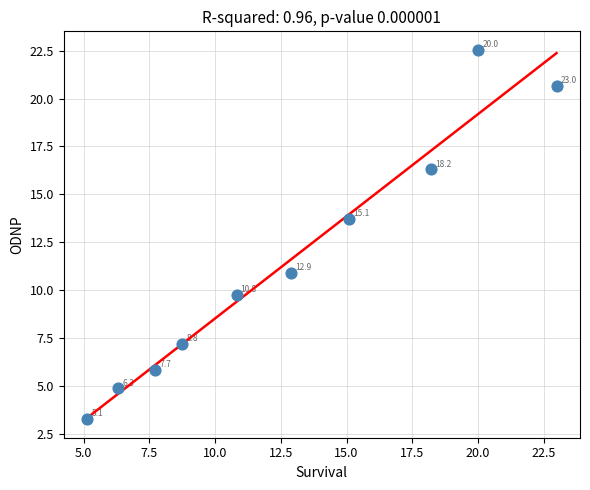

What is the range of X values (max minus min)?

17.9